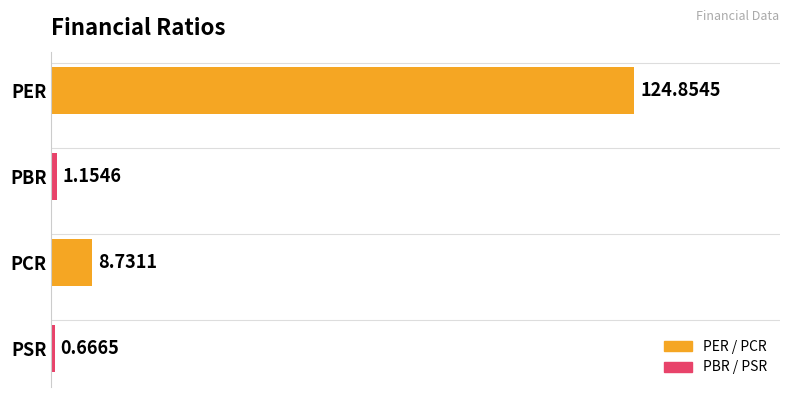

At which label is the value closest to 62?

PCR